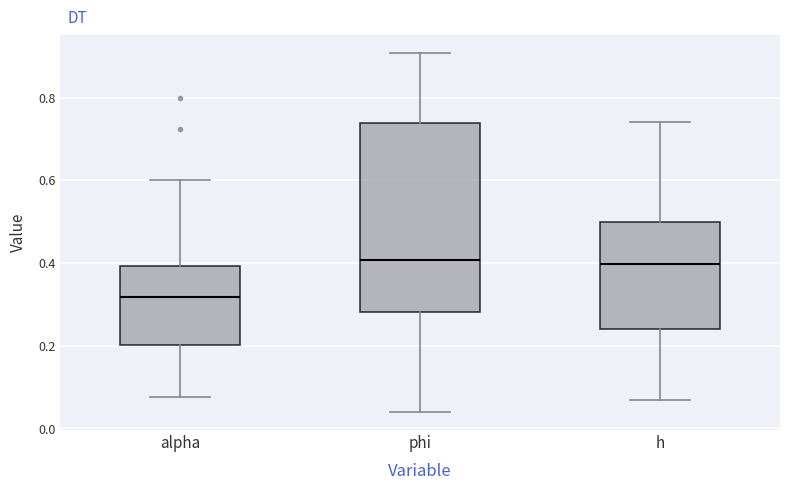

Where does the median line of the box for phi sit on the y-axis? The values are not printed on the chart, so give them approximately, as read against the axis.

0.40